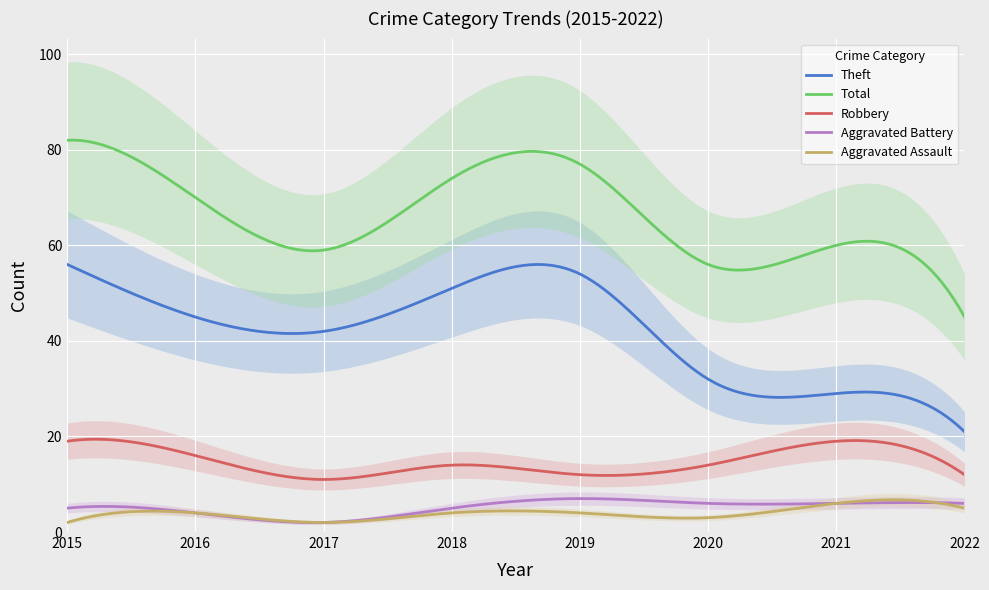

Which series has the largest total across all categories?

Total